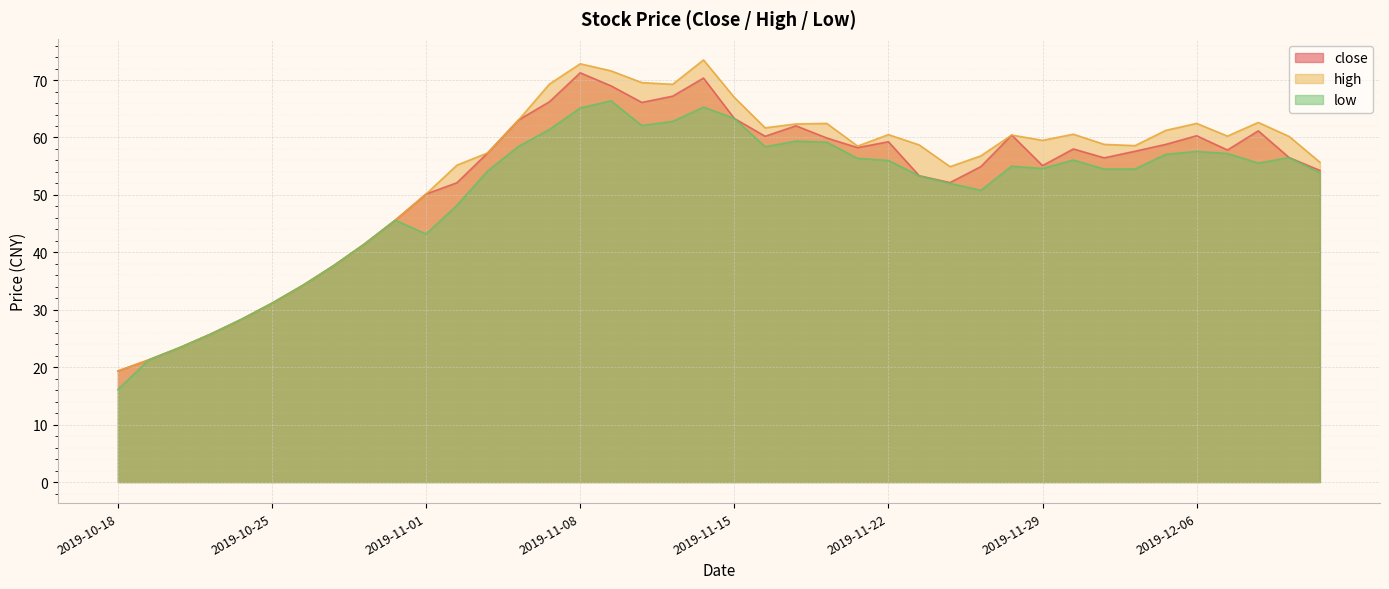

What is the difference between the close values at 2019-11-14 and 2019-11-20?

10.4